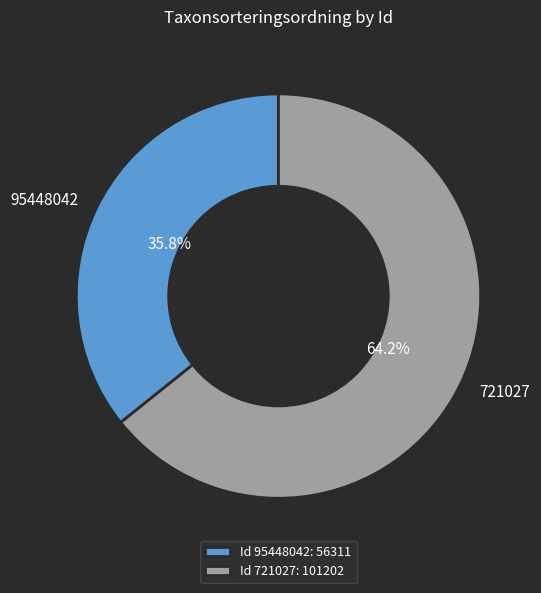

Rank the categories by value from highest to lowest.

721027, 95448042